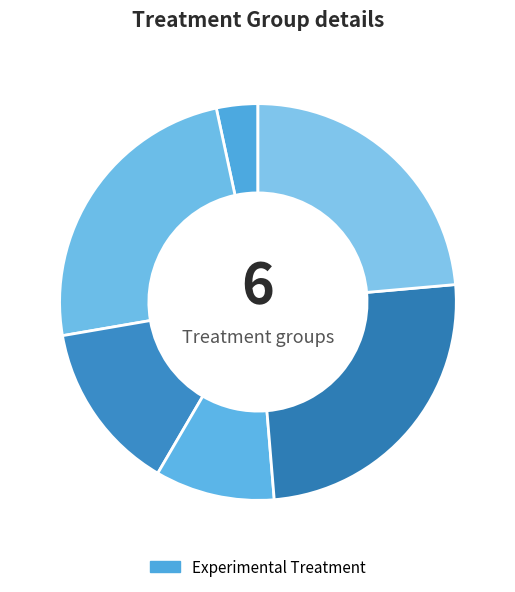

To the nearest percent, what is the average slice percentage?

17%